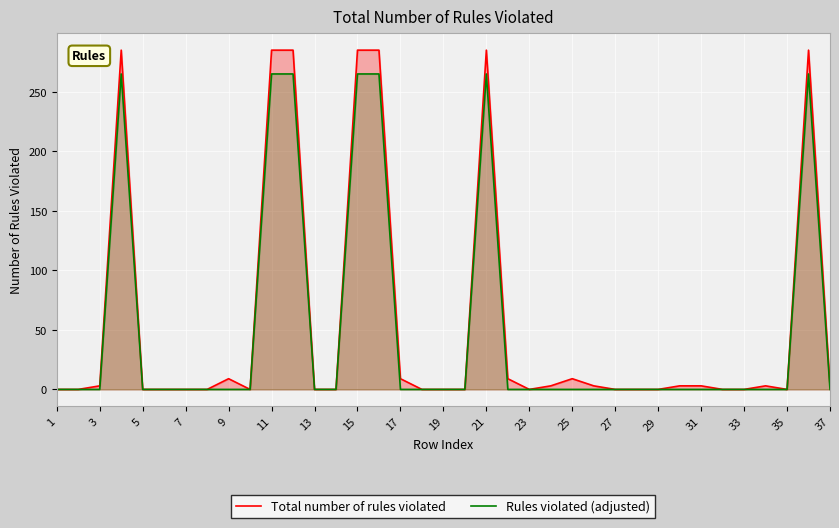

What are all the series names shown in the legend?

Total number of rules violated, Rules violated (adjusted)